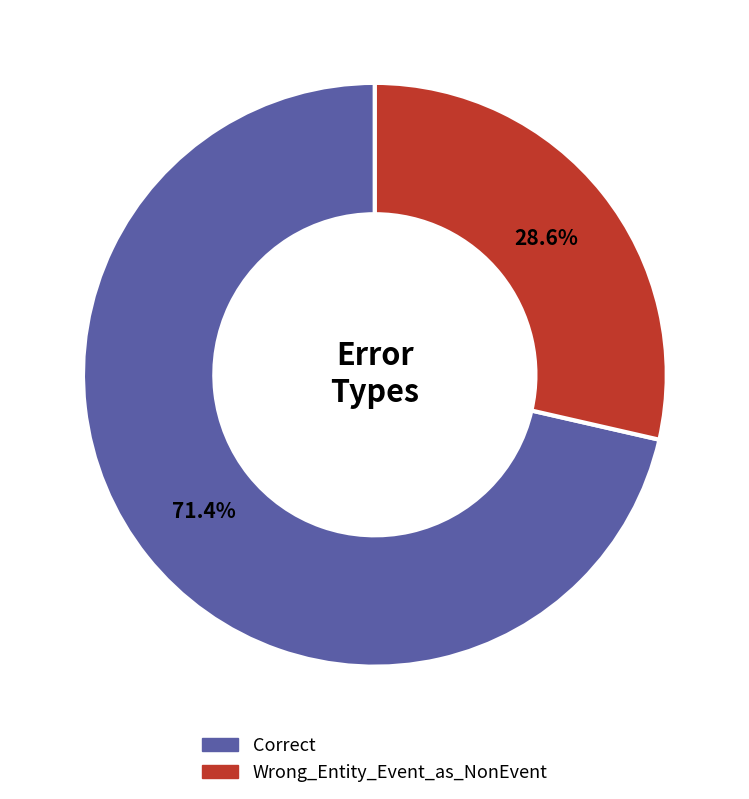

Which category has the smallest portion of the pie?

Wrong_Entity_Event_as_NonEvent